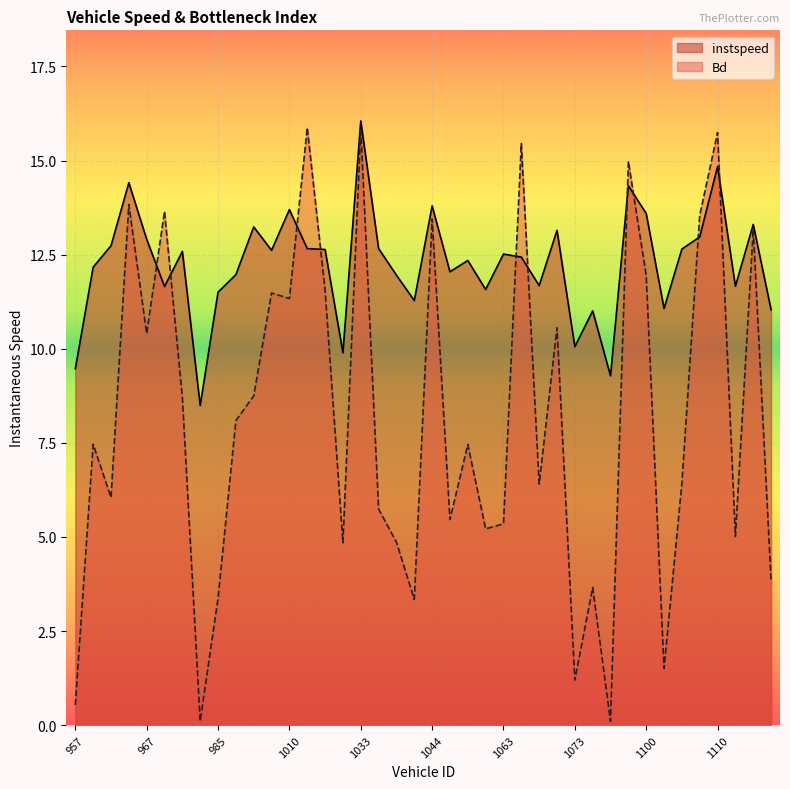

How many intersections are there between Bd and instspeed?

10